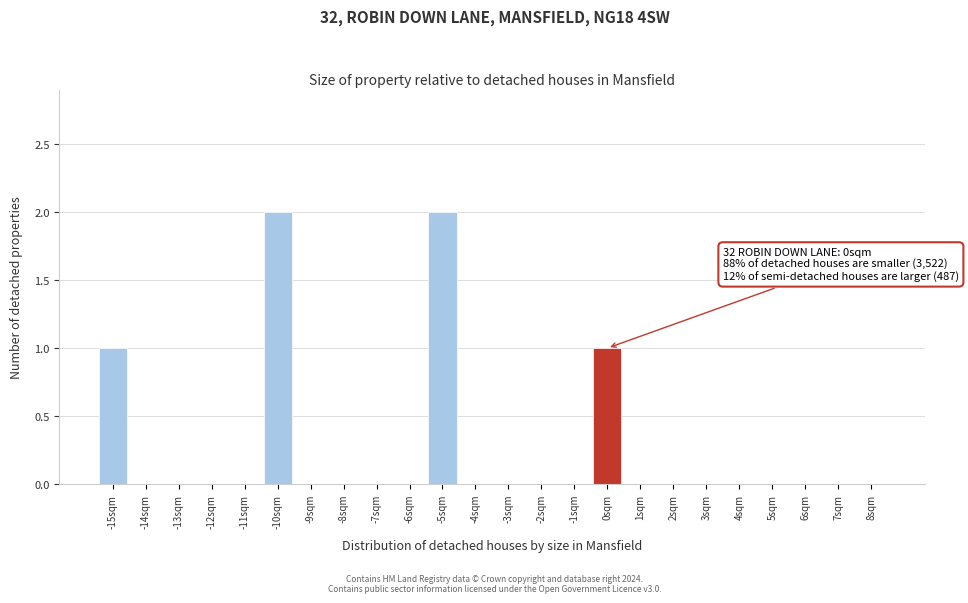

Reading left to right, extract all data points from this chart.

-15sqm=1	-14sqm=0	-13sqm=0	-12sqm=0	-11sqm=0	-10sqm=2	-9sqm=0	-8sqm=0	-7sqm=0	-6sqm=0	-5sqm=2	-4sqm=0	-3sqm=0	-2sqm=0	-1sqm=0	0sqm=1	1sqm=0	2sqm=0	3sqm=0	4sqm=0	5sqm=0	6sqm=0	7sqm=0	8sqm=0